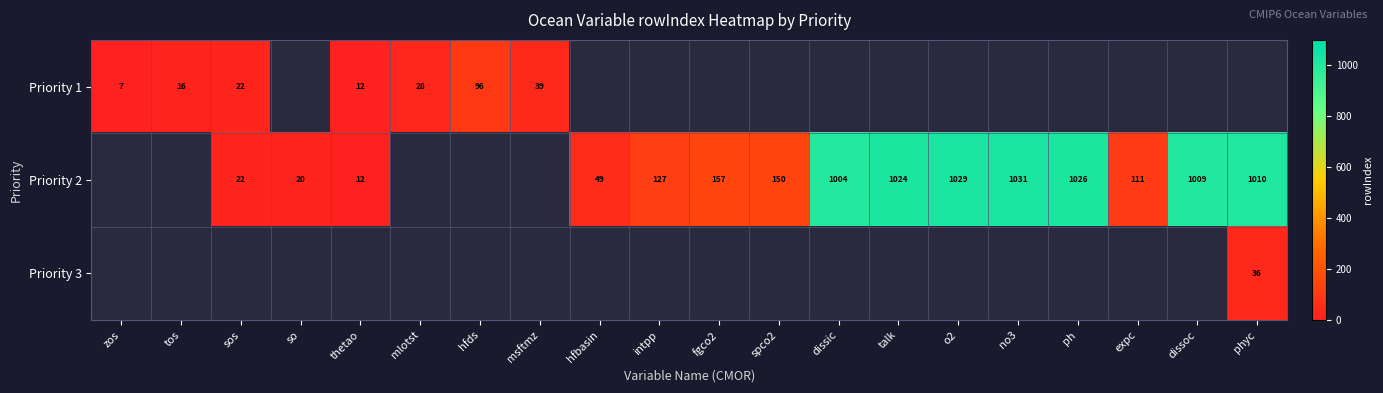

Is it true that Priority 2 equals 358.5 at o2?

False